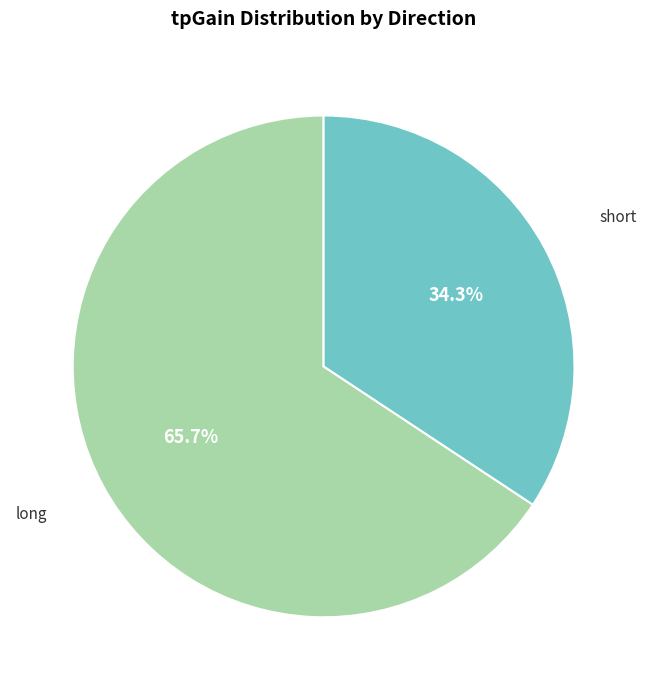

Is there any slice that represents more than half of the pie?

Yes